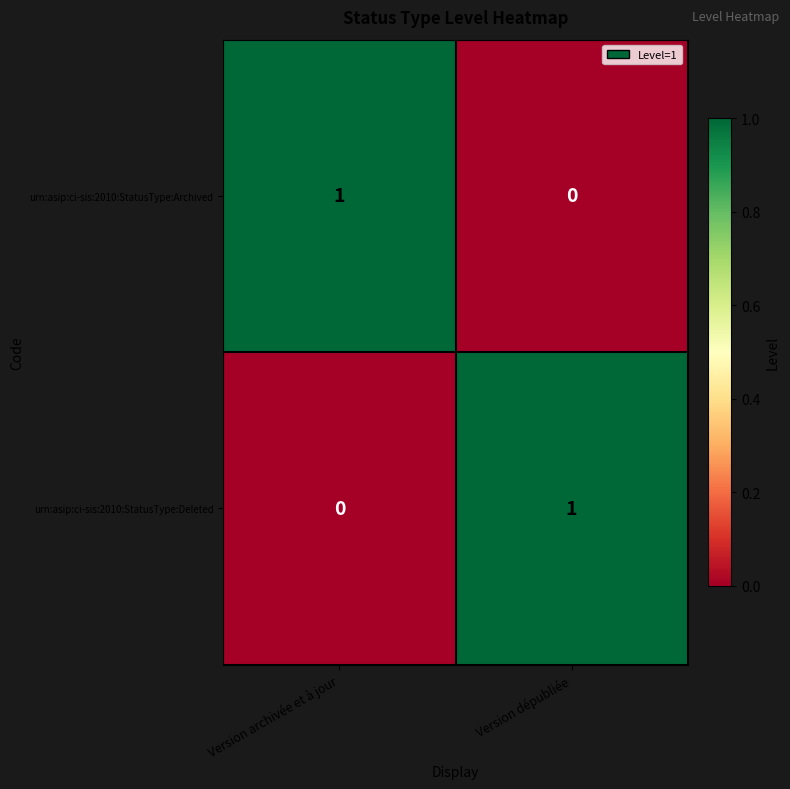

Which category has the highest value in the urn:asip:ci-sis:2010:StatusType:Archived series?

Version archivée et à jour